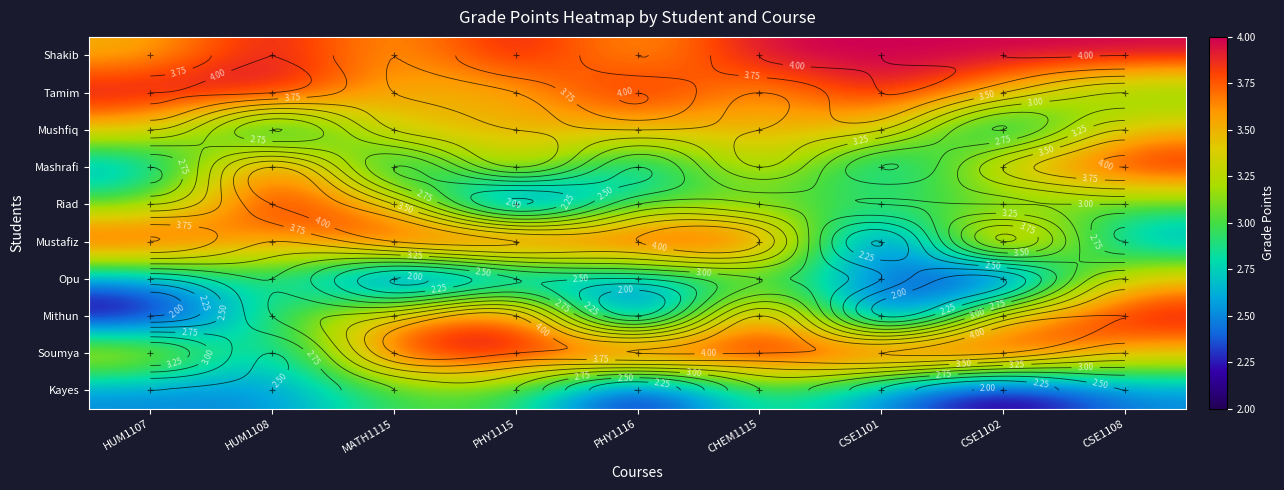

What is the average value of the Kayes series?

2.6